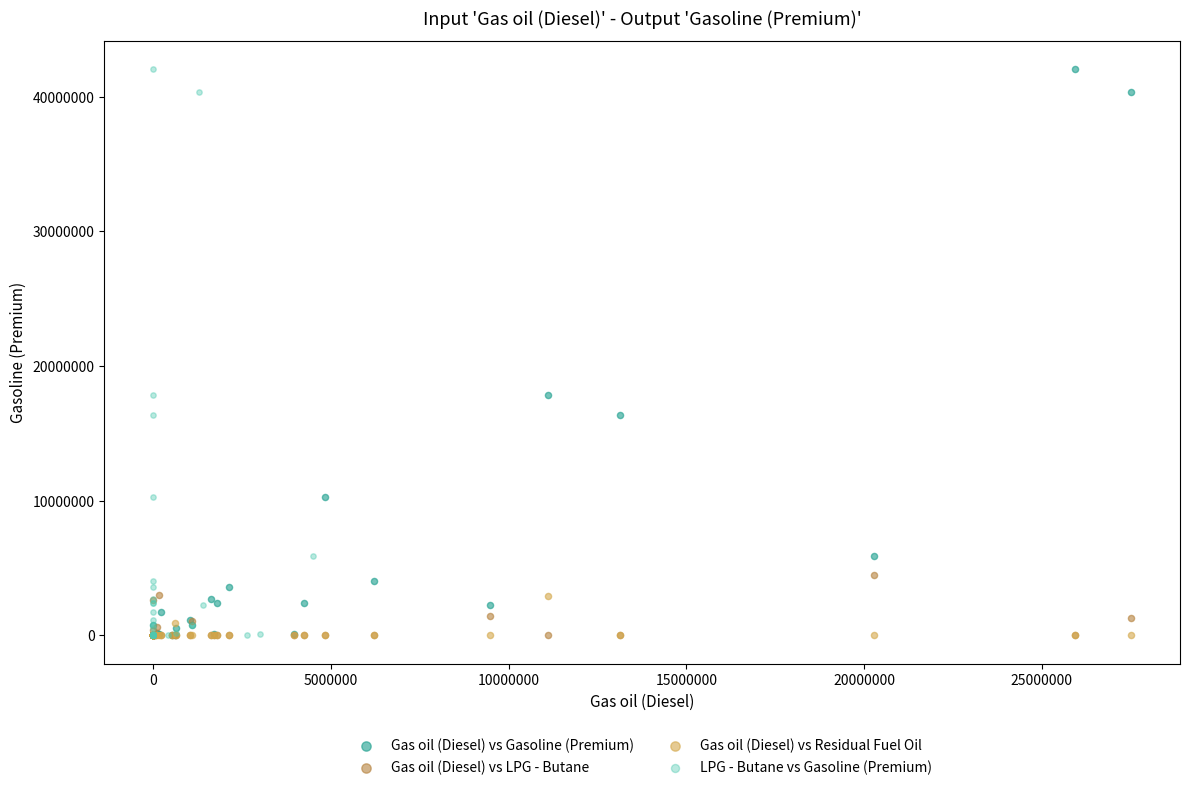

What are all the series names shown in the legend?

Gas oil (Diesel) vs Gasoline (Premium), Gas oil (Diesel) vs LPG - Butane, Gas oil (Diesel) vs Residual Fuel Oil, LPG - Butane vs Gasoline (Premium)